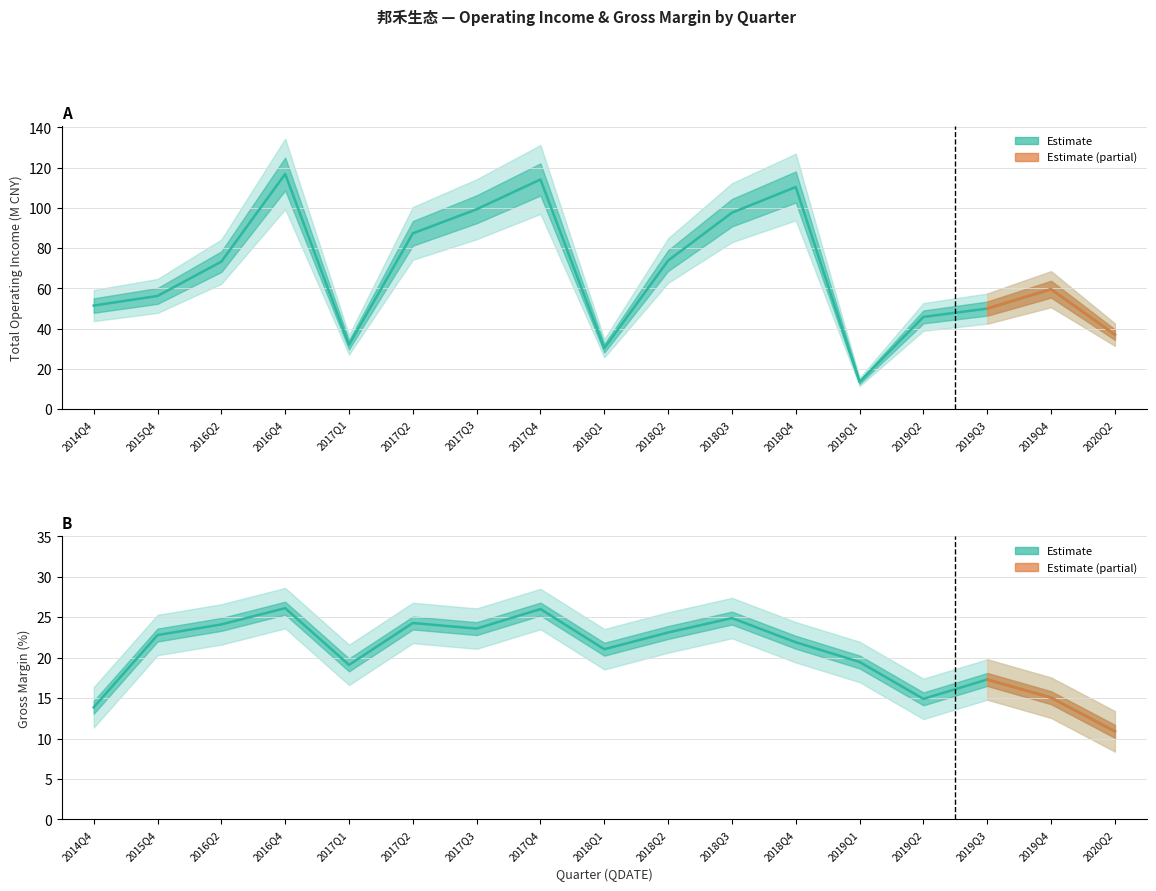

How many lines are shown in the chart?

2